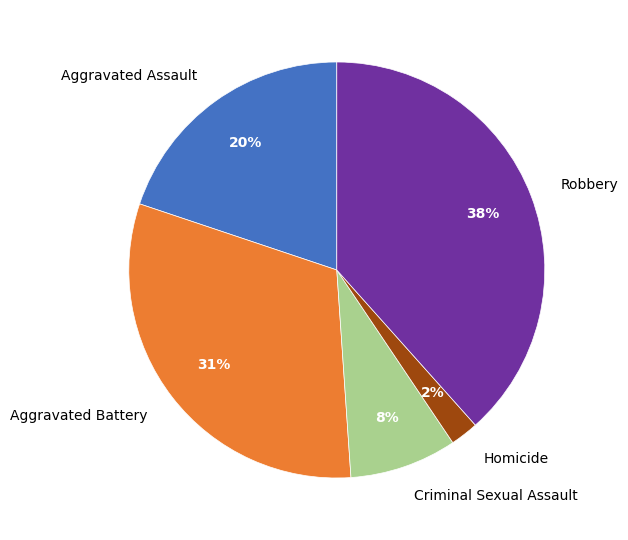

Rank the categories by value from highest to lowest.

Robbery, Aggravated Battery, Aggravated Assault, Criminal Sexual Assault, Homicide